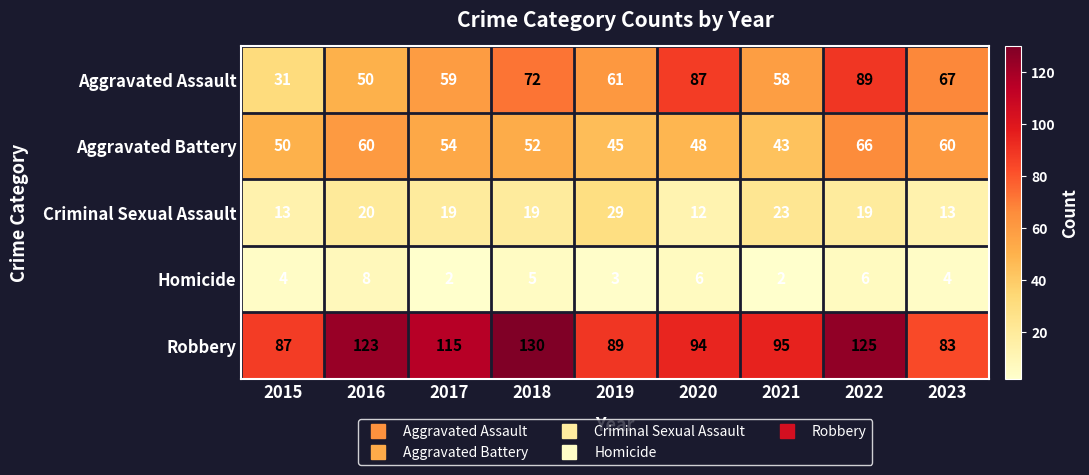

What is the highest value of the Robbery series?

130